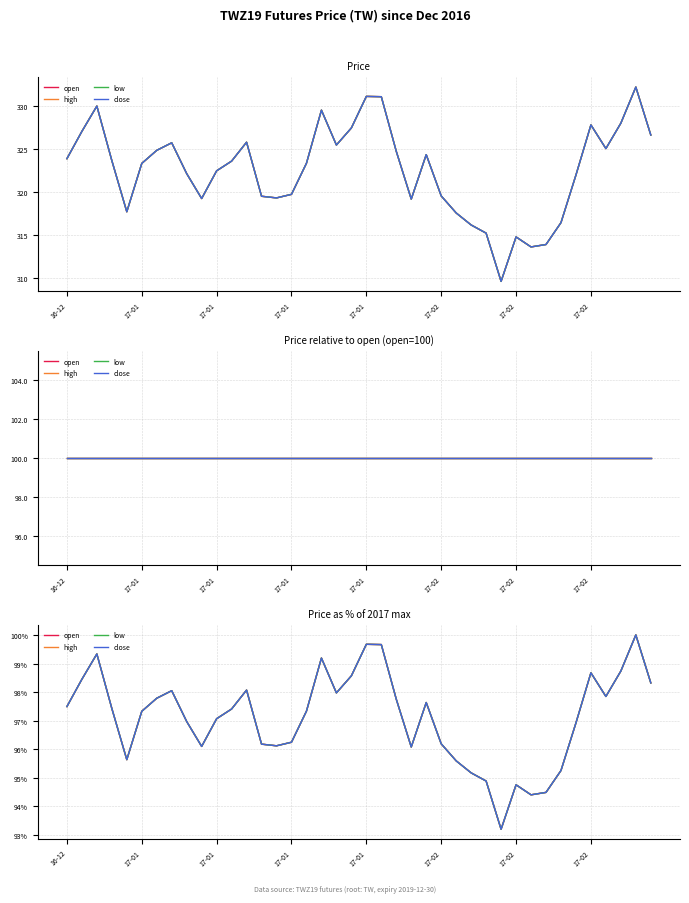

True or false: low and close cross at least once.

False